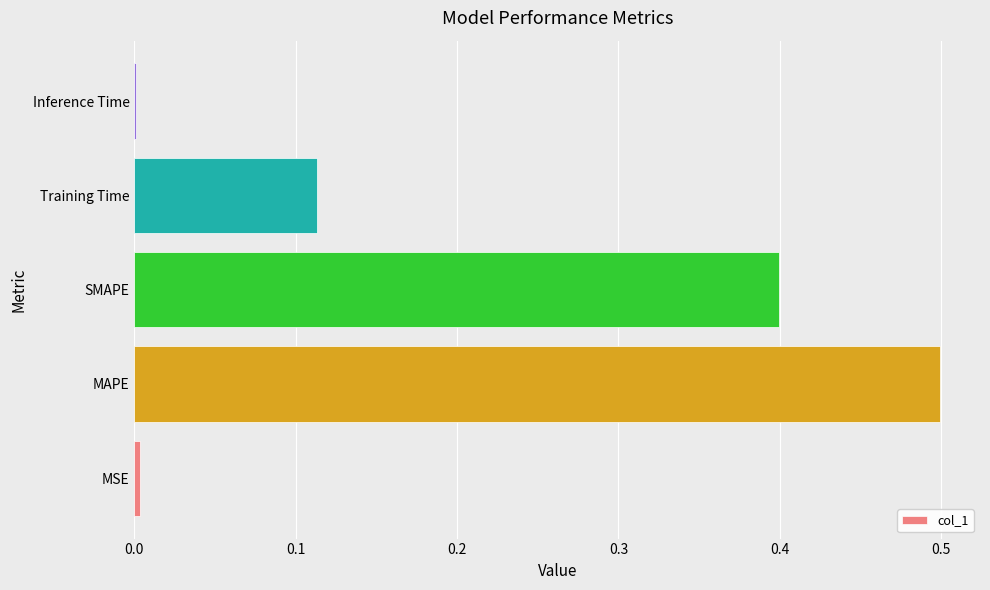

What is the maximum value shown in the chart?

0.5